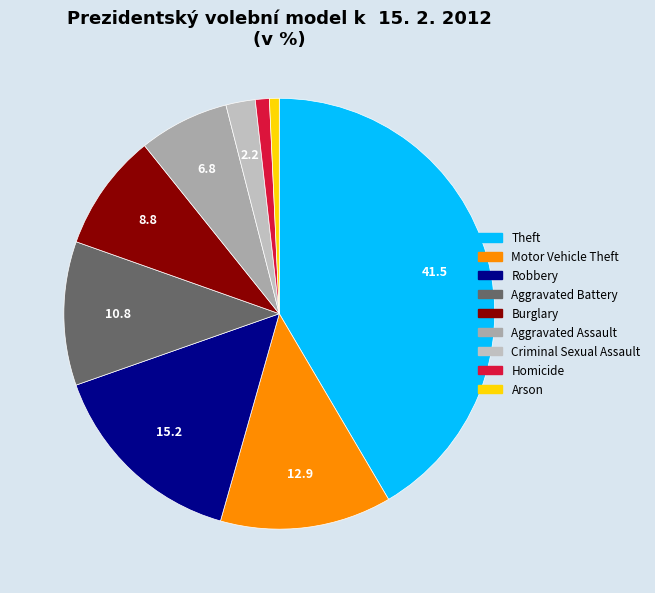

Count the number of slices in the pie.

9